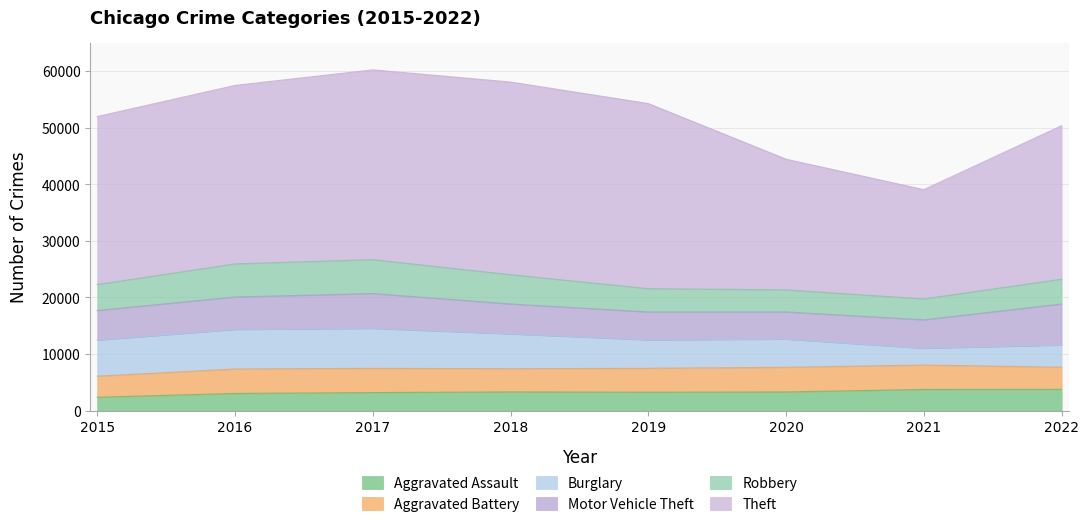

What is the value of the Theft point at the 8th from the left?

27100